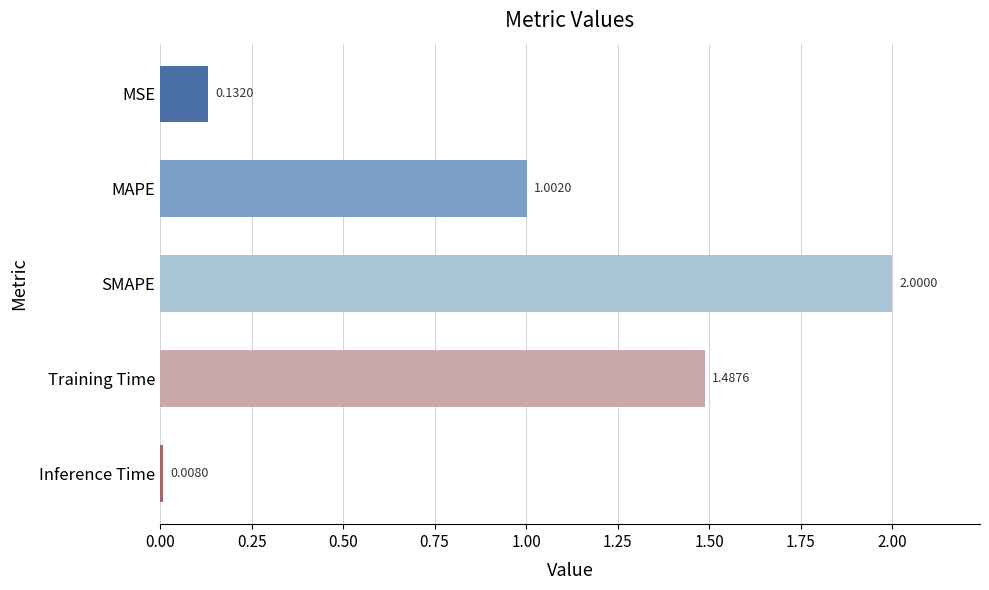

Are the bars grouped side by side (vs. stacked)?

No